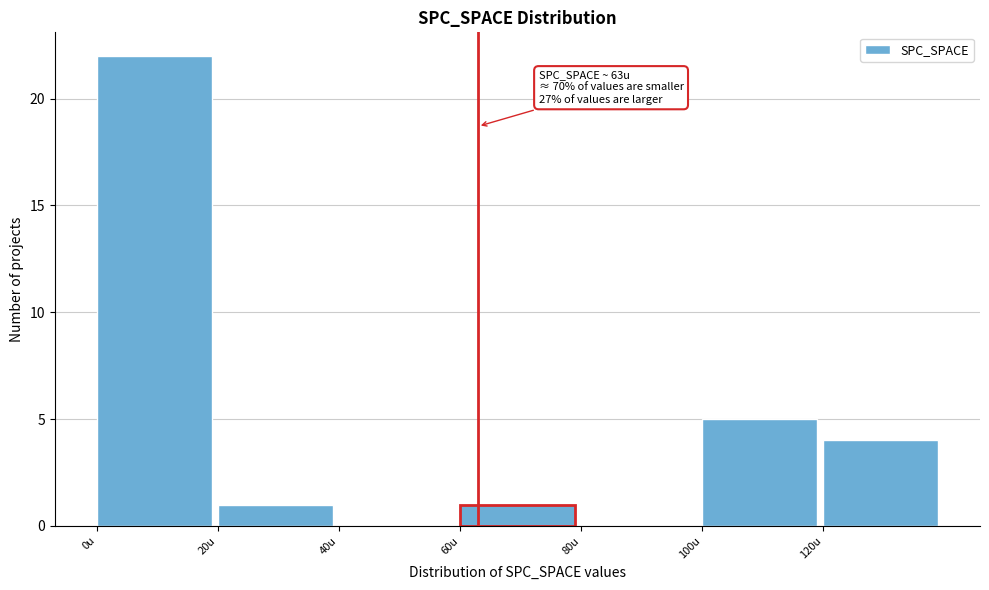

Over which range of the x-axis is the bar tallest?

0 to 20